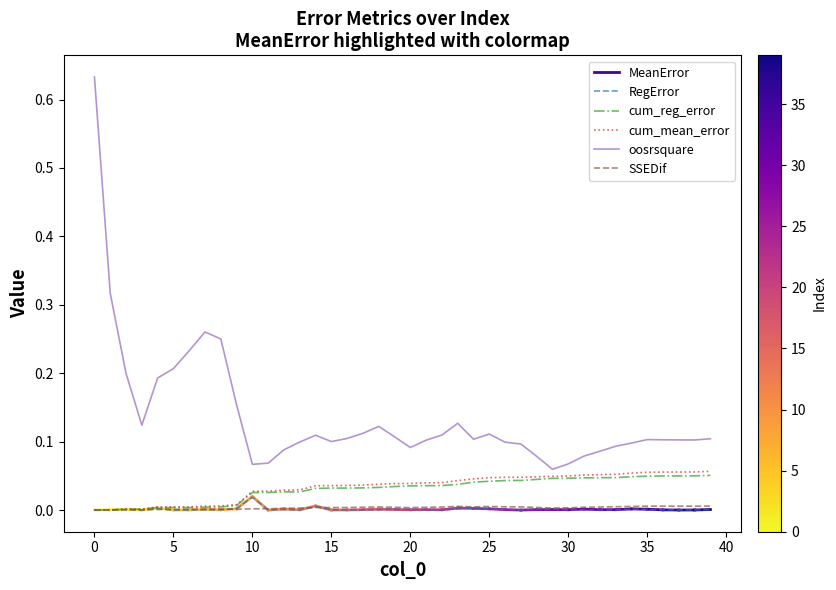

True or false: RegError and oosrsquare intersect in this chart.

False